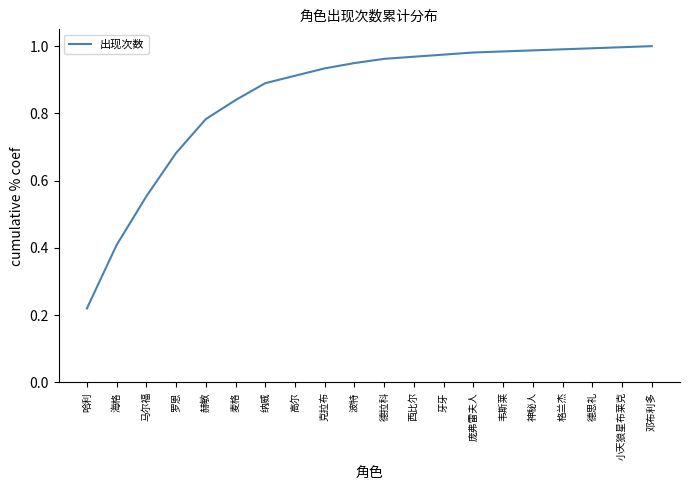

The chart shows a value of 1.6 at 牙牙. True or false?

False